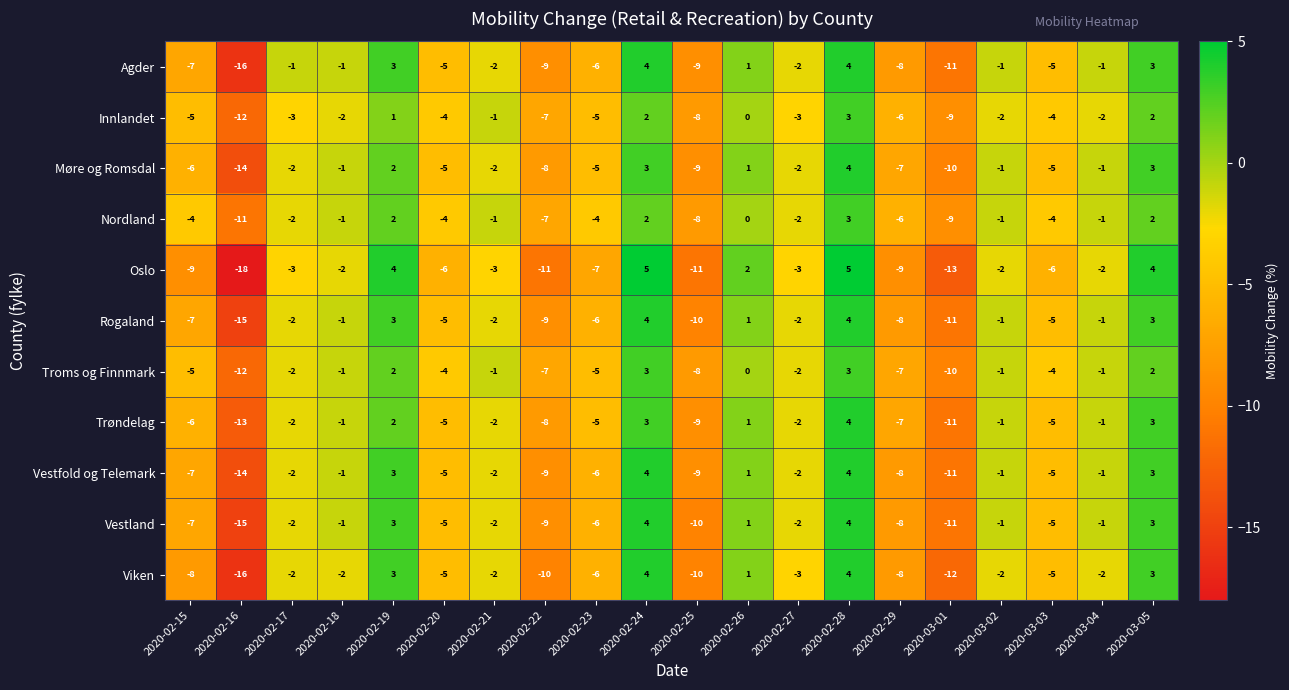

How many data points in Vestland are above -2?

8